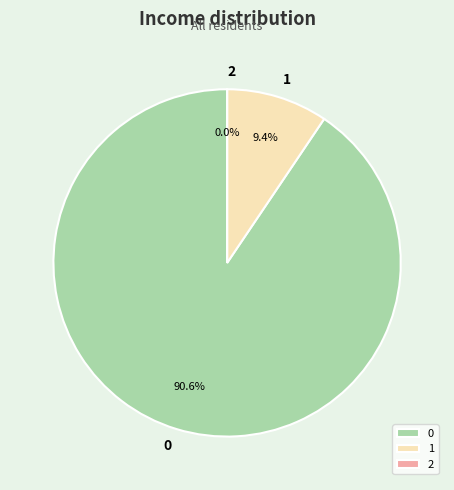

Do 1 and 0 together represent more than half of the pie?

Yes